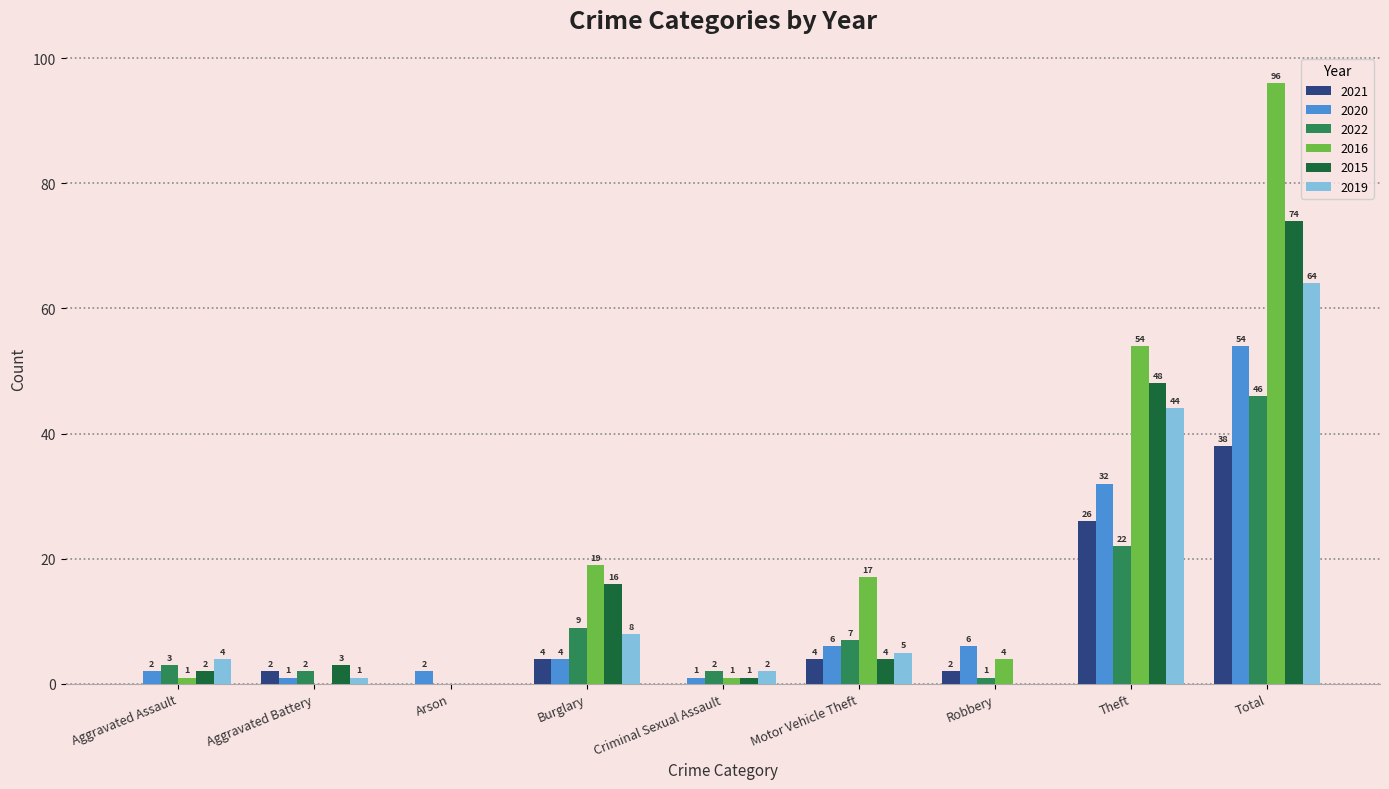

How many groups of bars are there?

9